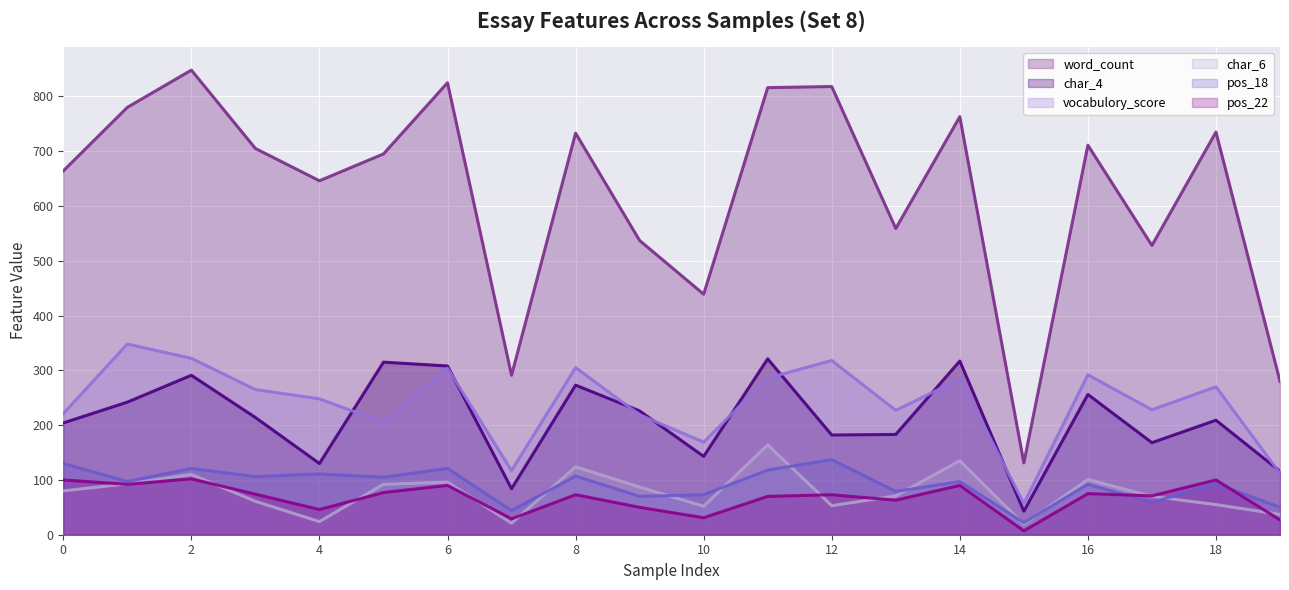

What is the difference between the pos_18 values at 12 and 5?

32